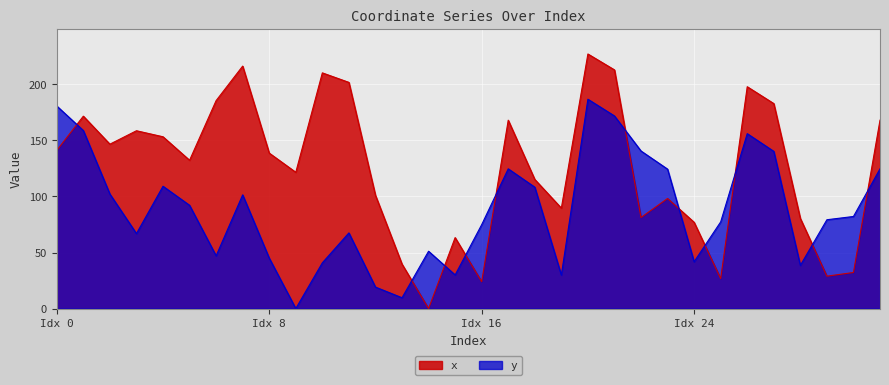

True or false: y and x intersect in this chart.

True